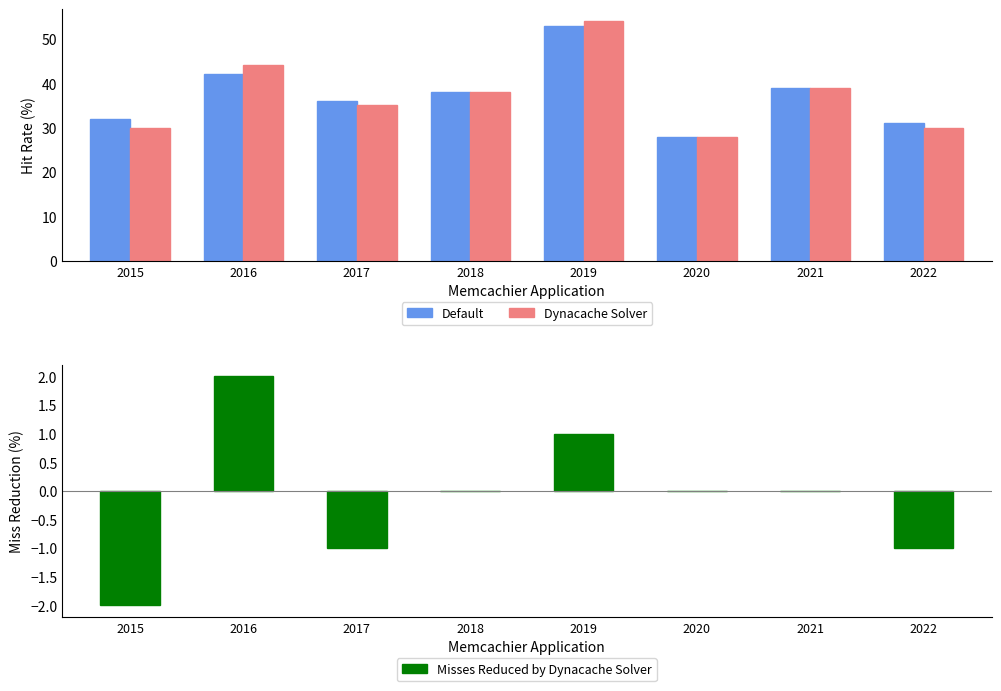

How many groups of bars are there?

8